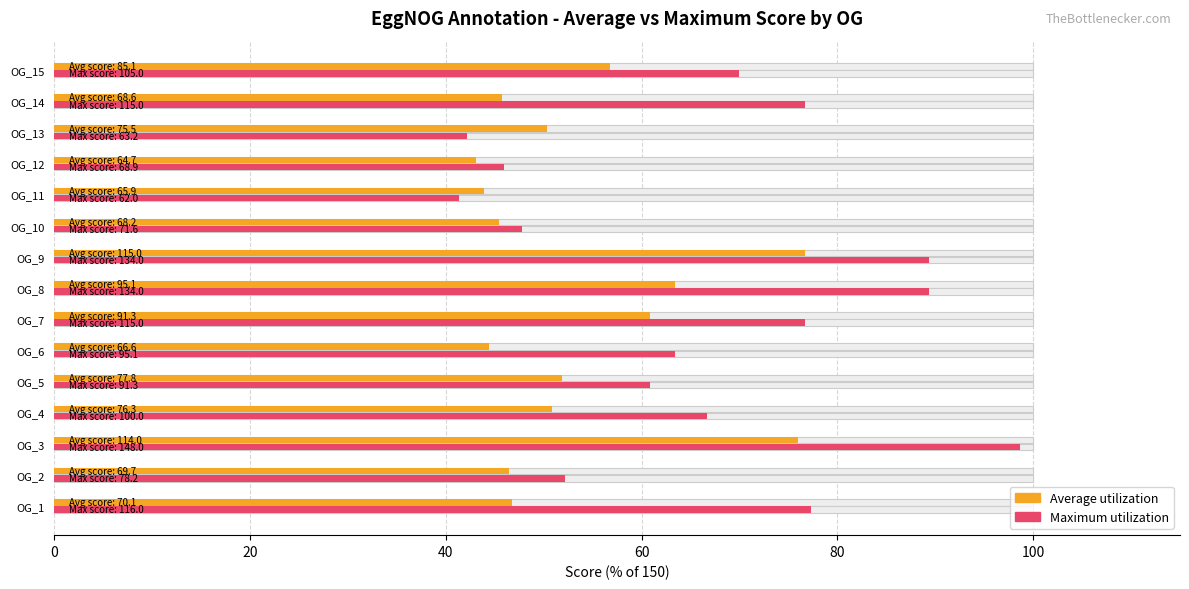

What is the difference between the maximum and second lowest values in the Average utilization series?

32.7